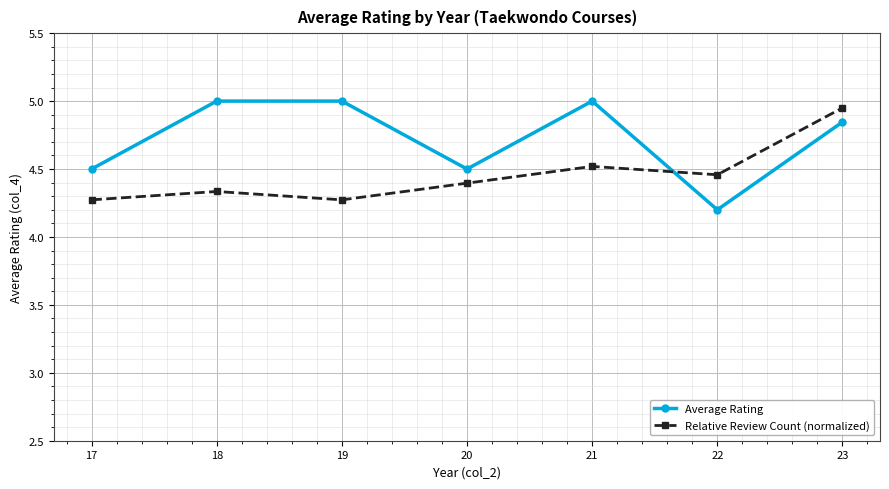

What is the value of the Relative Review Count (normalized) point at the 4th from the left?

4.4